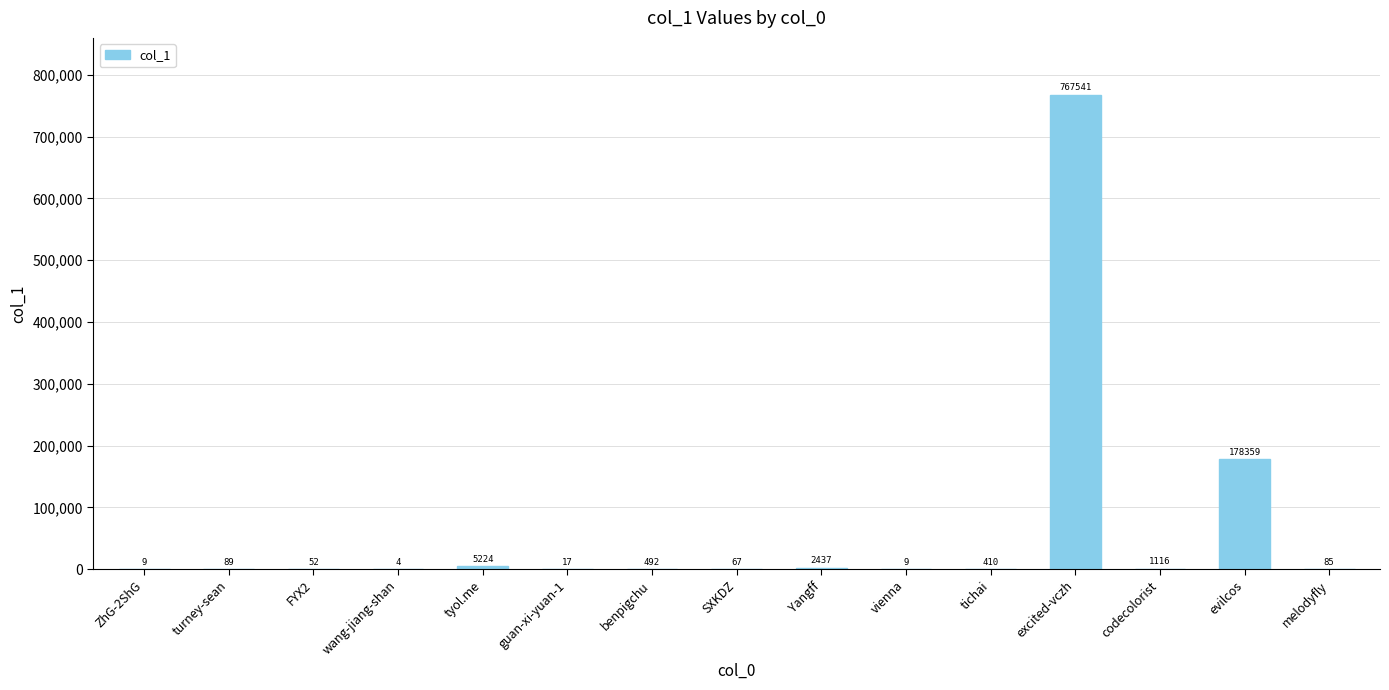

At which label is the value closest to 383772?

evilcos